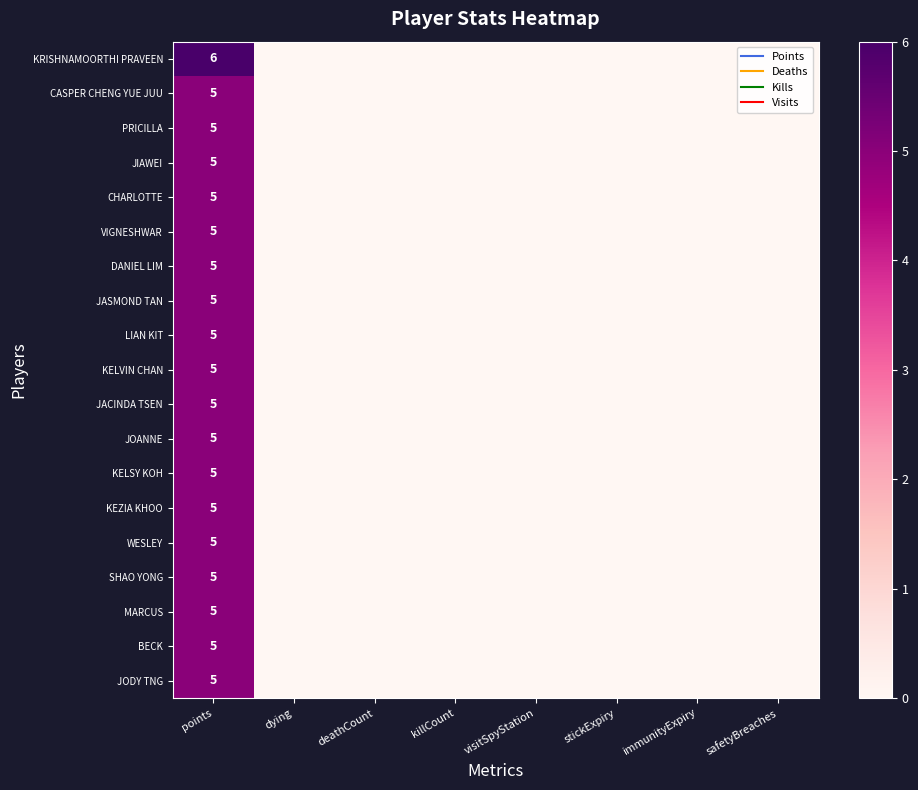

The value of JIAWEI at points is 5. True or false?

True